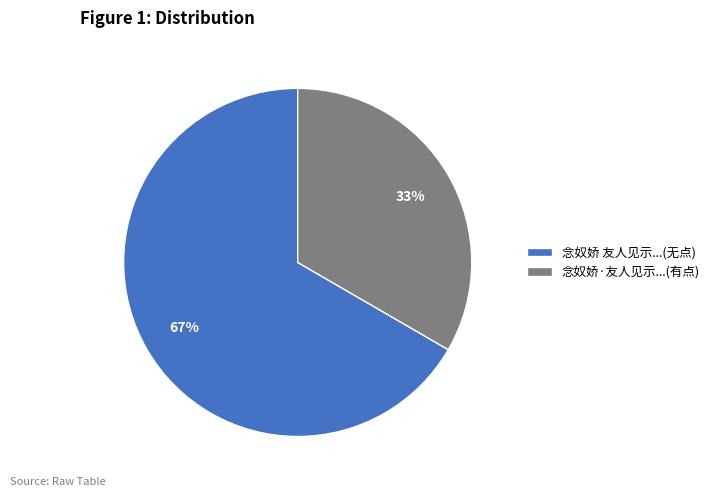

What is the largest slice in the pie chart?

念奴娇 友人见示...(无点)